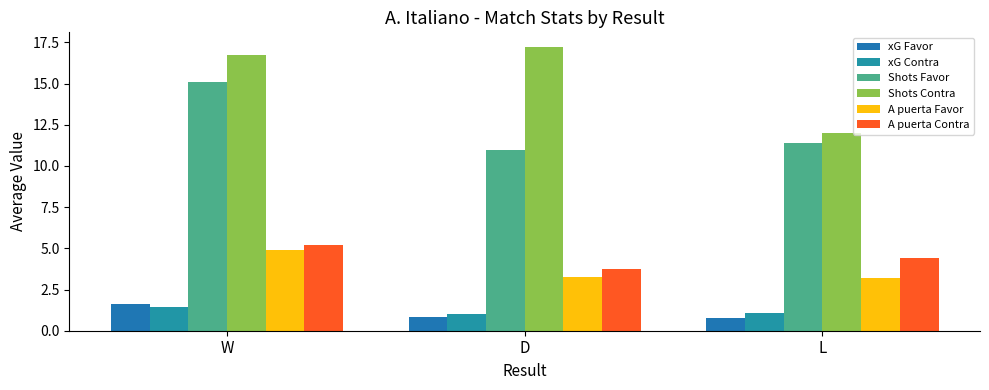

What is the sum of all xG Contra values?

3.6